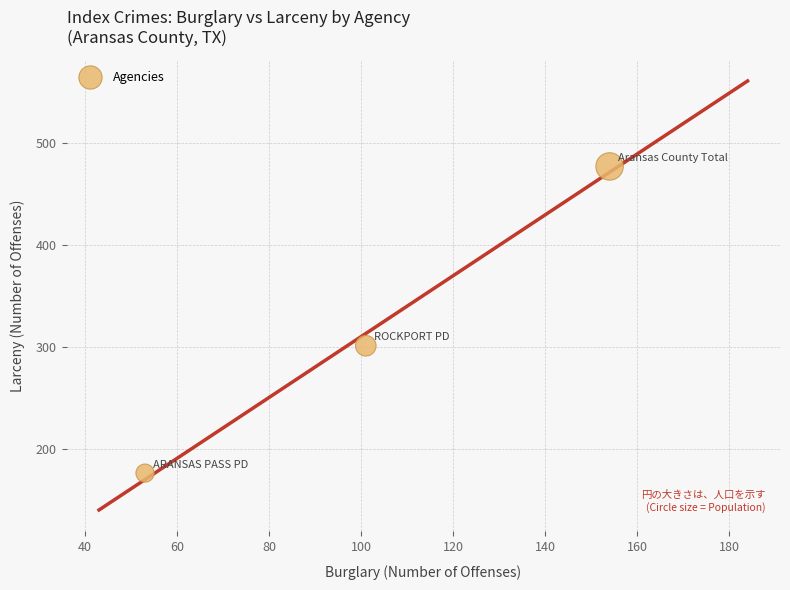

What is the average X value?

103